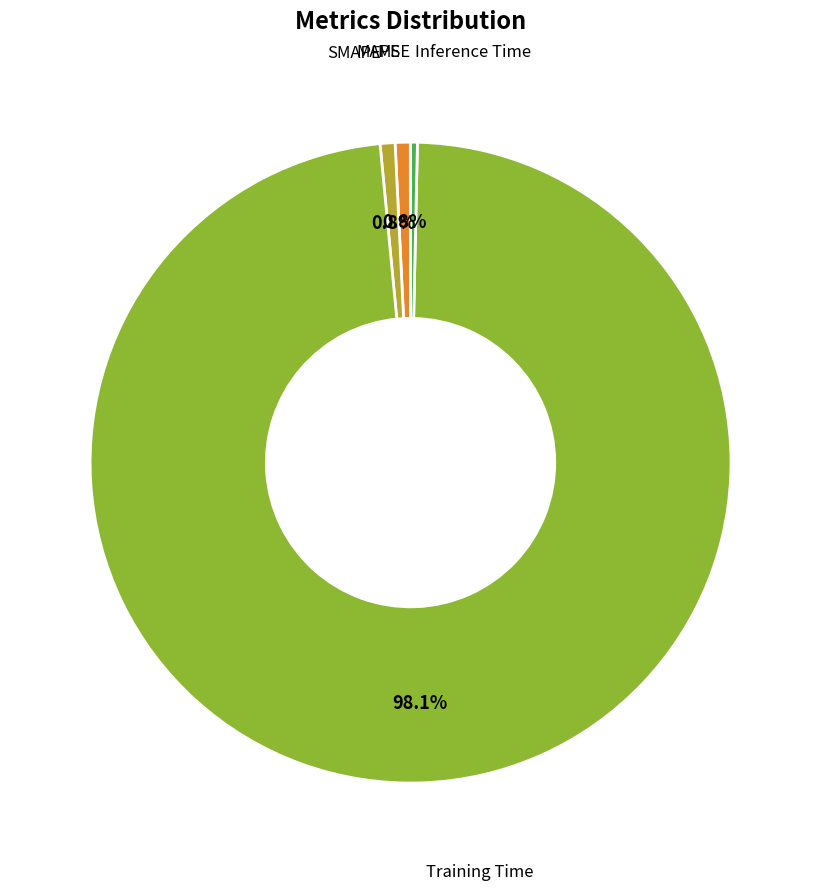

Is there any slice that represents more than half of the pie?

Yes